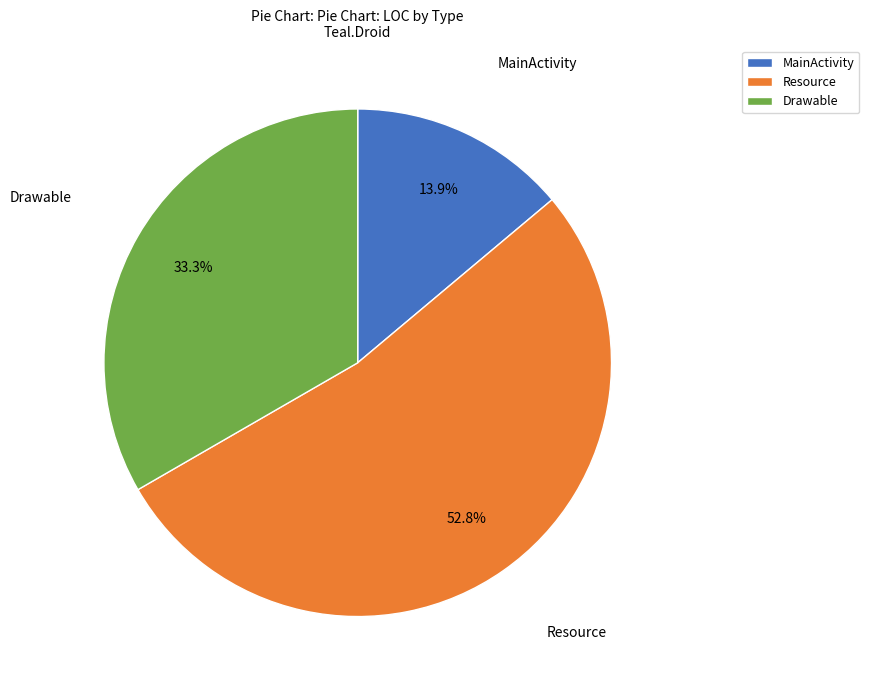

Is Drawable the majority of the pie?

No